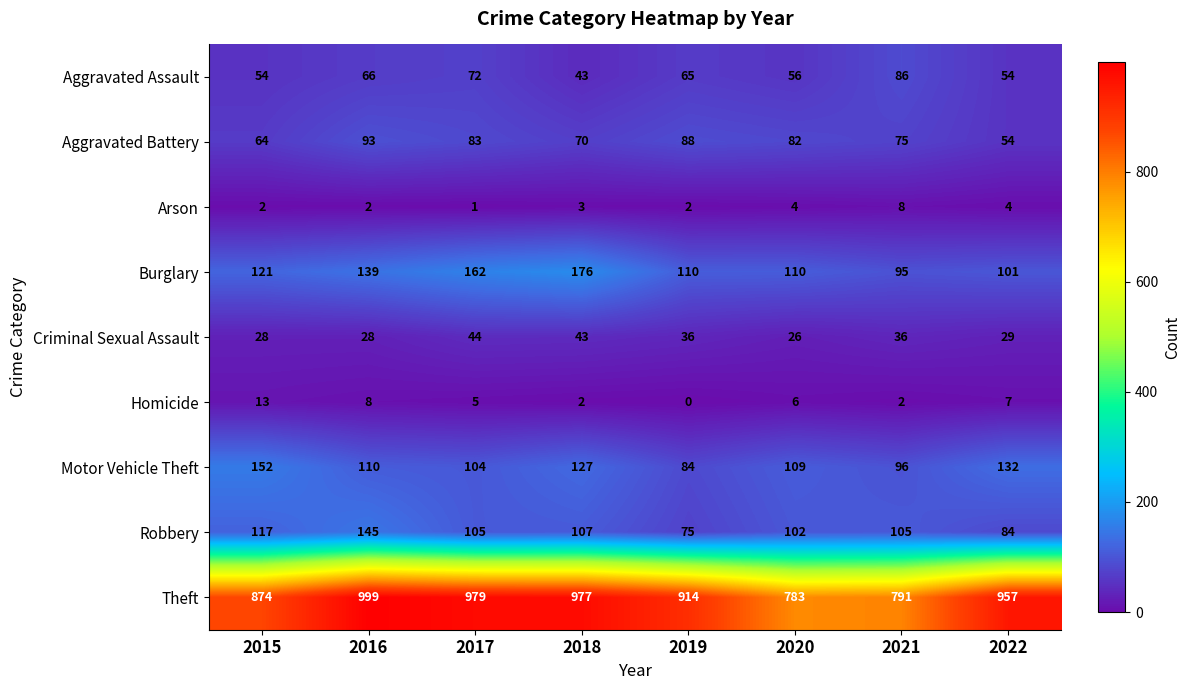

The Robbery series shows 165 at 2020. True or false?

False